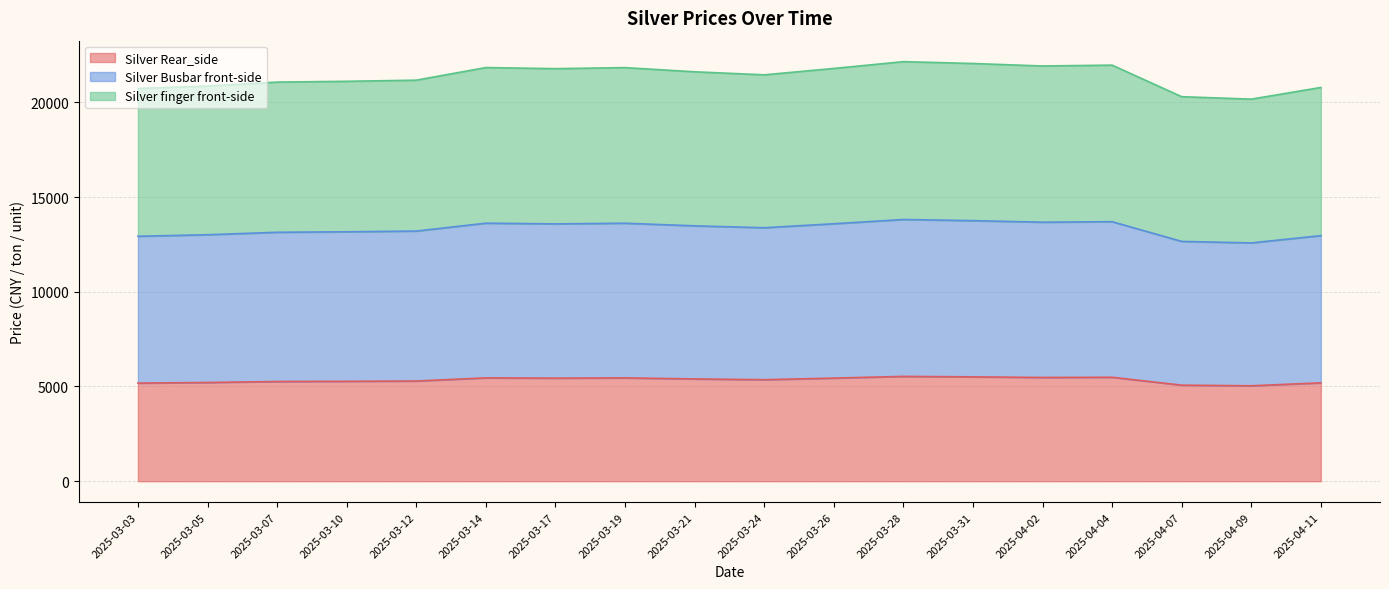

Rank the series by their maximum value, from highest to lowest.

Silver Busbar front-side, Silver finger front-side, Silver Rear_side